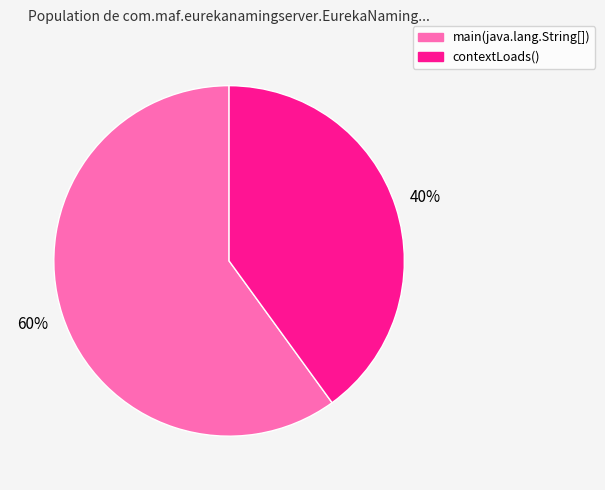

True or false: main(java.lang.String[]) accounts for 66% of the total.

False